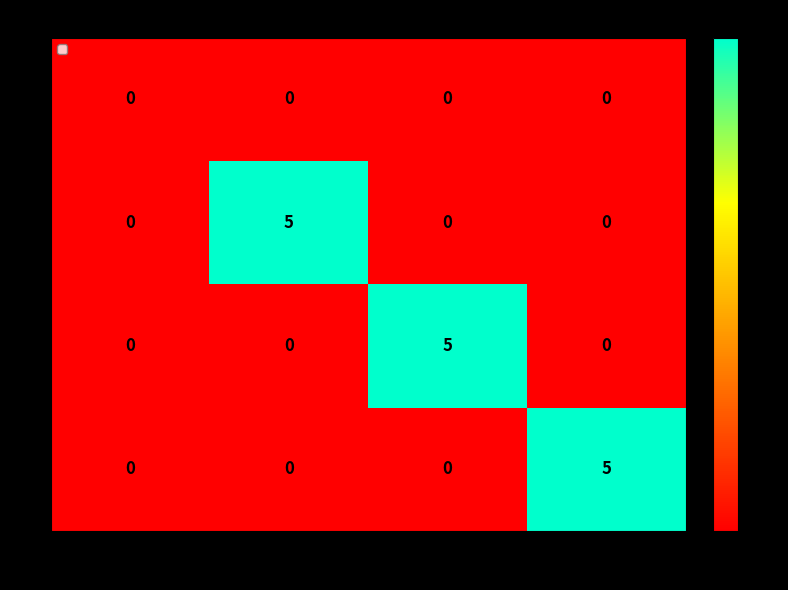

What is the difference between the highest and lowest values at 2016?

5